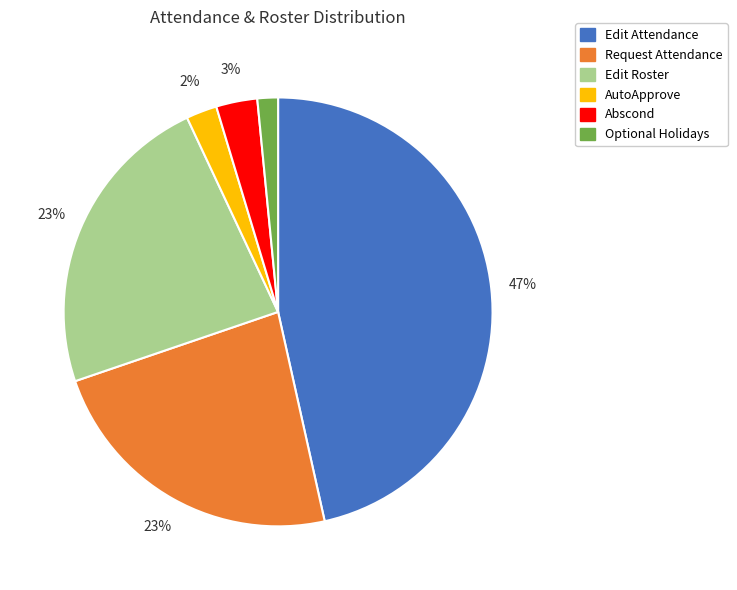

Does Edit Roster account for over 50% of the chart?

No